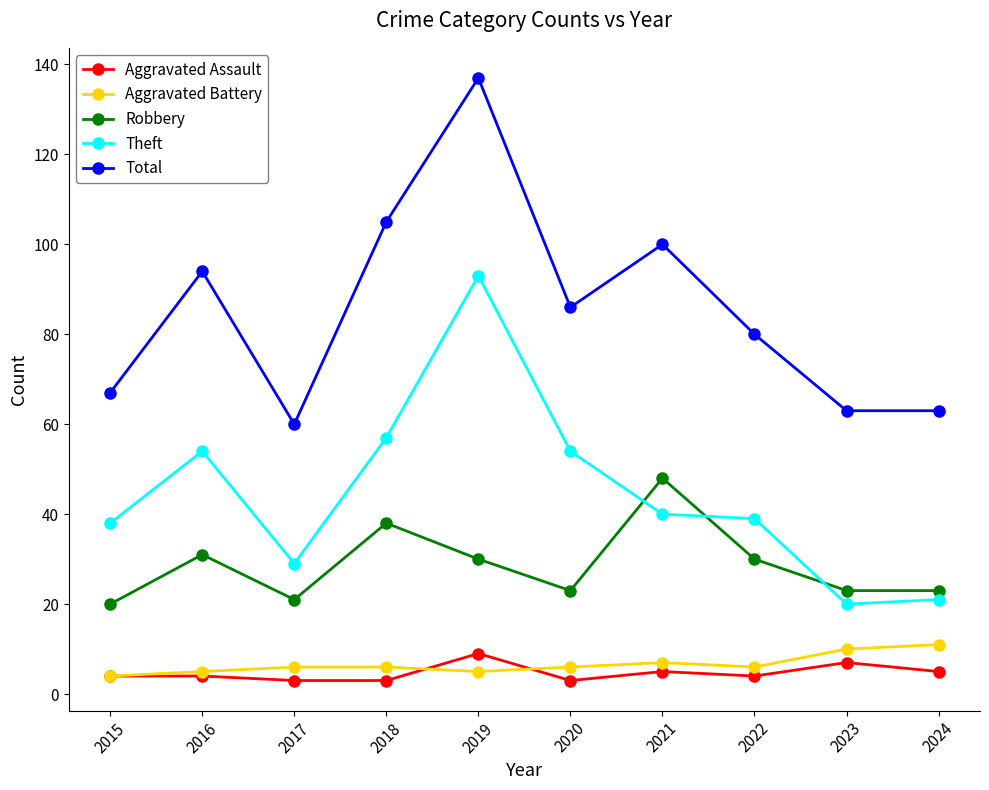

Reading left to right, list all the values displayed in this chart.

Aggravated Assault: 2015=4	2016=4	2017=3	2018=3	2019=9	2020=3	2021=5	2022=4	2023=7	2024=5
Aggravated Battery: 2015=4	2016=5	2017=6	2018=6	2019=5	2020=6	2021=7	2022=6	2023=10	2024=11
Robbery: 2015=20	2016=31	2017=21	2018=38	2019=30	2020=23	2021=48	2022=30	2023=23	2024=23
Theft: 2015=38	2016=54	2017=29	2018=57	2019=93	2020=54	2021=40	2022=39	2023=20	2024=21
Total: 2015=67	2016=94	2017=60	2018=105	2019=137	2020=86	2021=100	2022=80	2023=63	2024=63